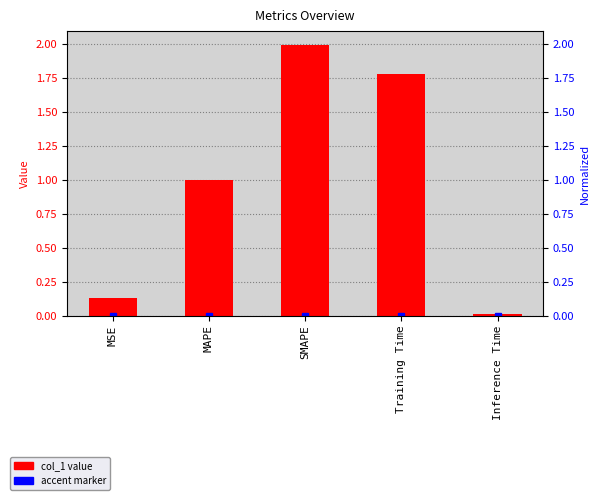

What position from the right is Training Time?

2